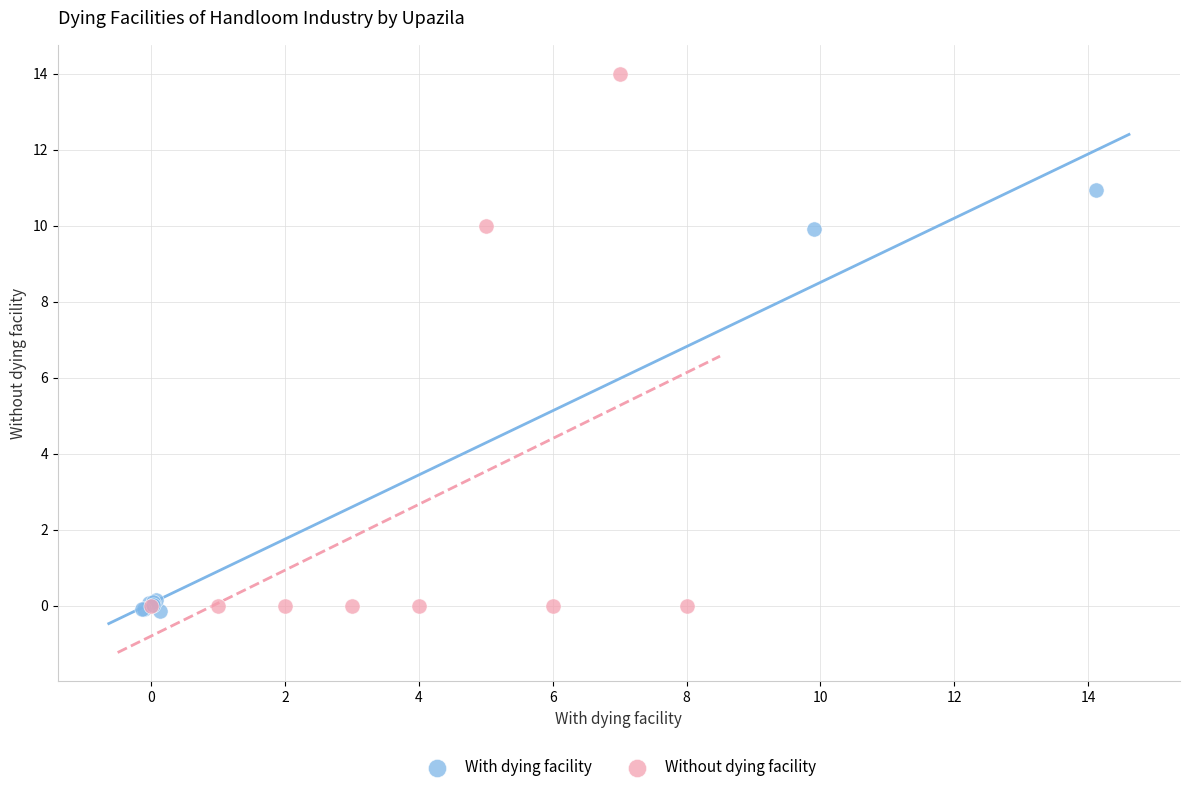

Which series reaches the maximum Y coordinate?

Without dying facility